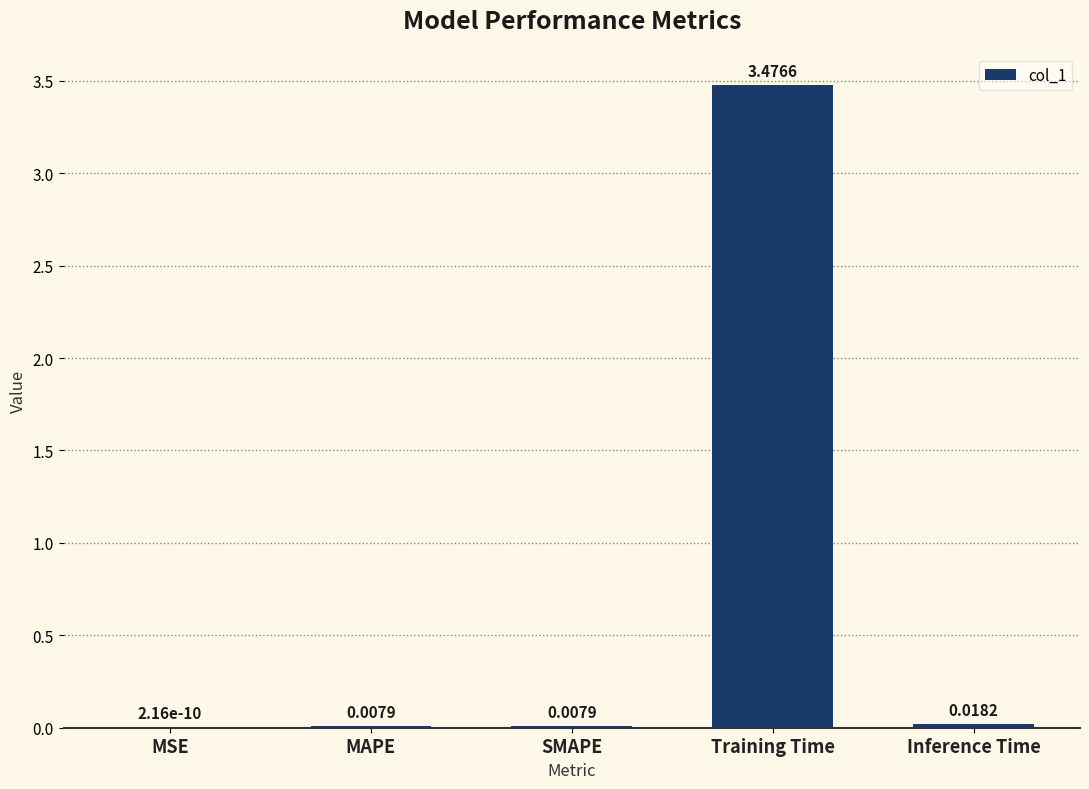

Which label corresponds to the largest value in the chart?

Training Time